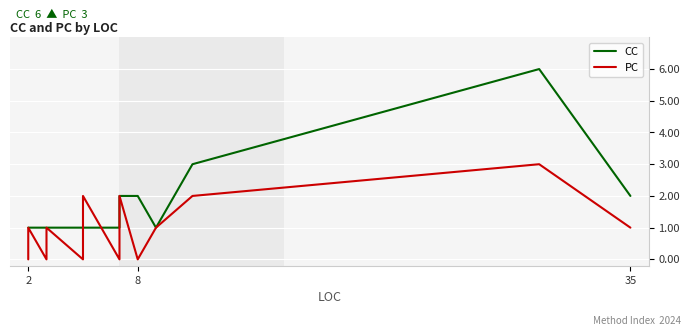

Count the CC values in the range 1 to 2.

26